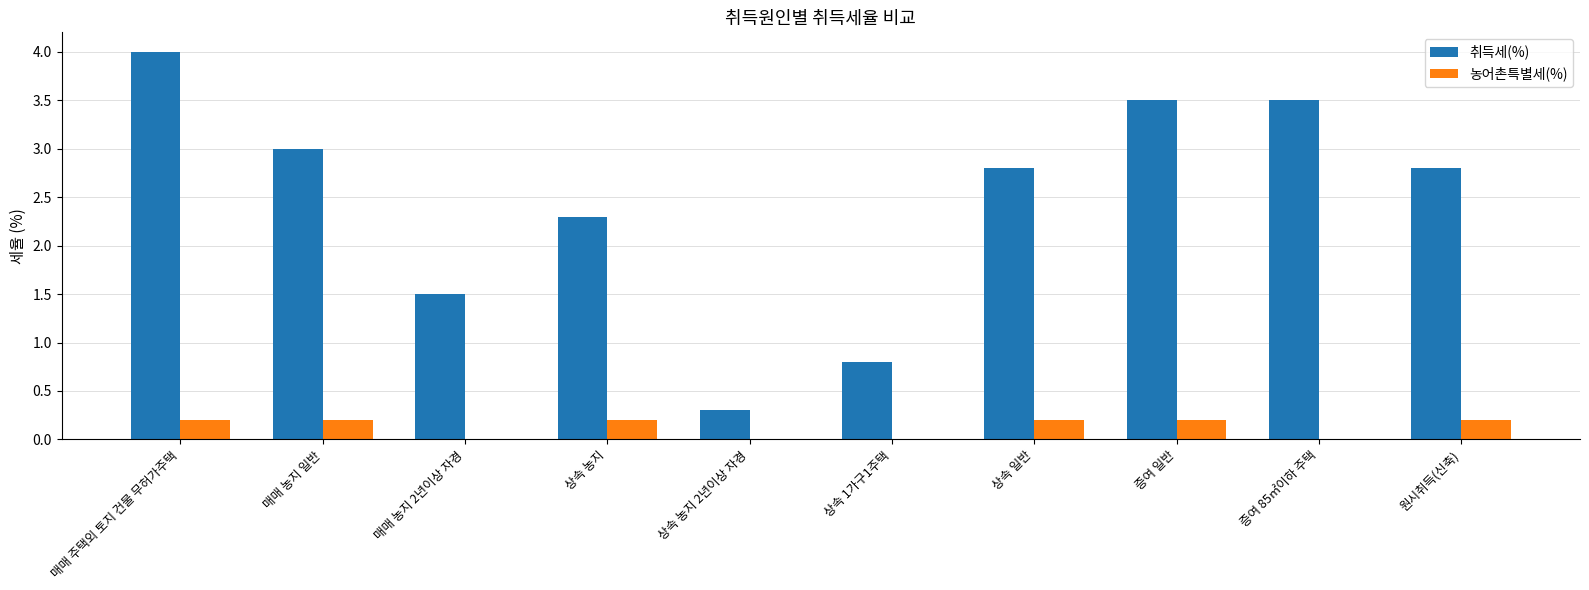

Are the bars horizontal?

No